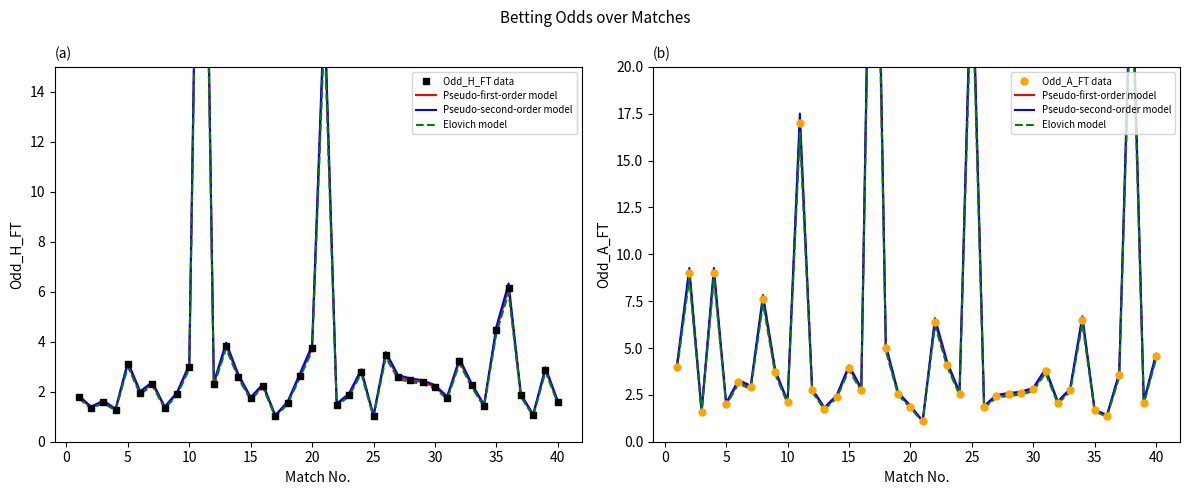

Which series has the widest spread of Y values?

Pseudo-second-order model